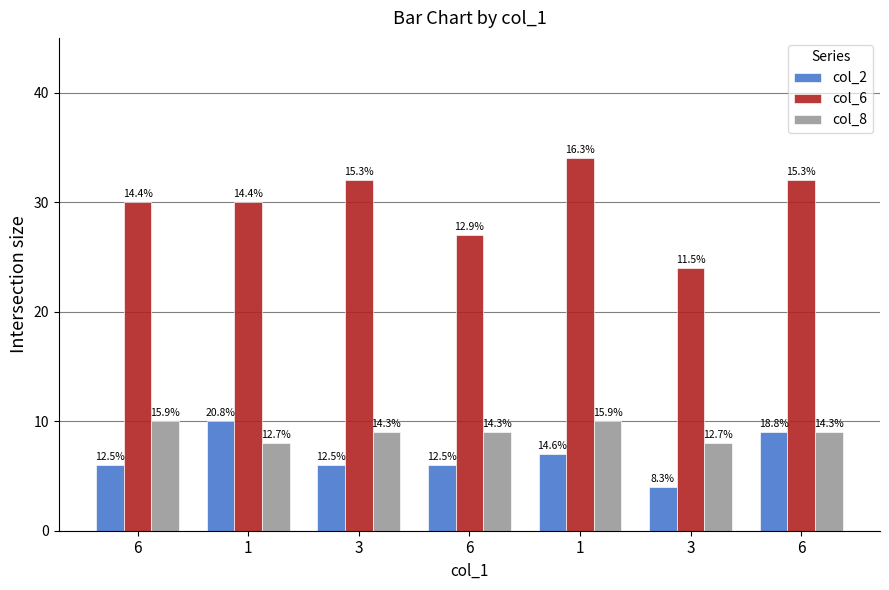

Is the value of col_8 at 1 greater than the value of col_6 at 1?

No